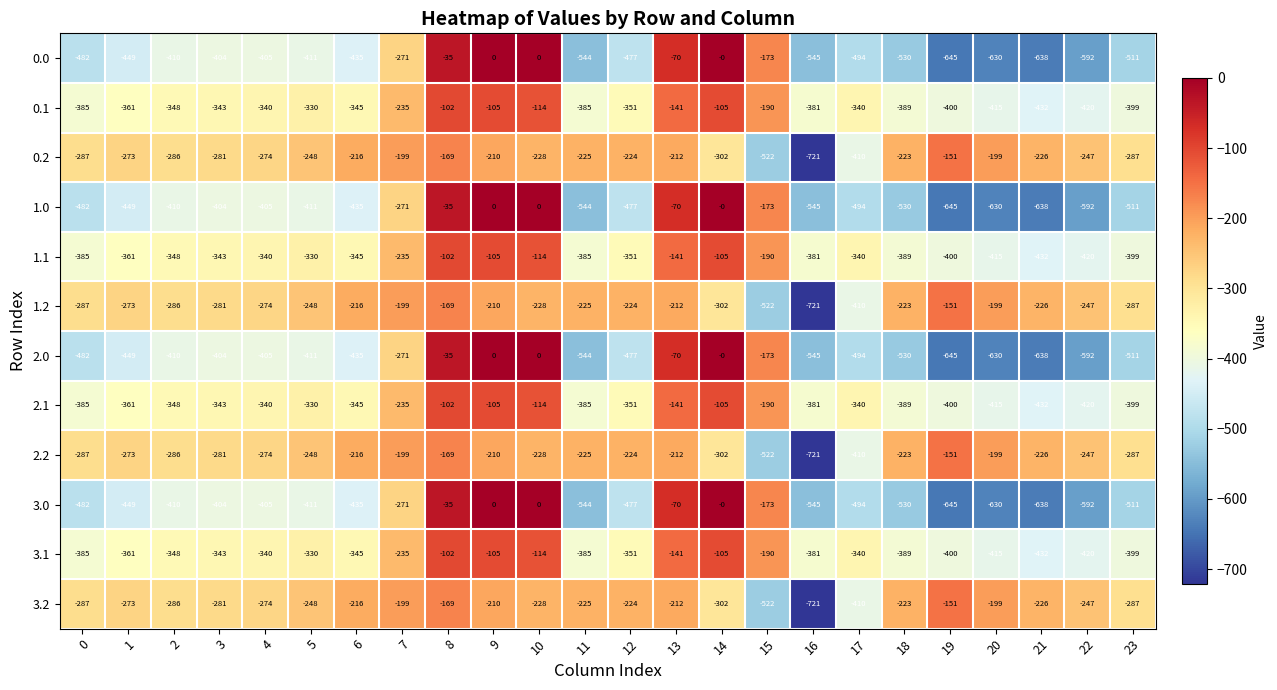

What is the difference between the highest and lowest values at 5?

163